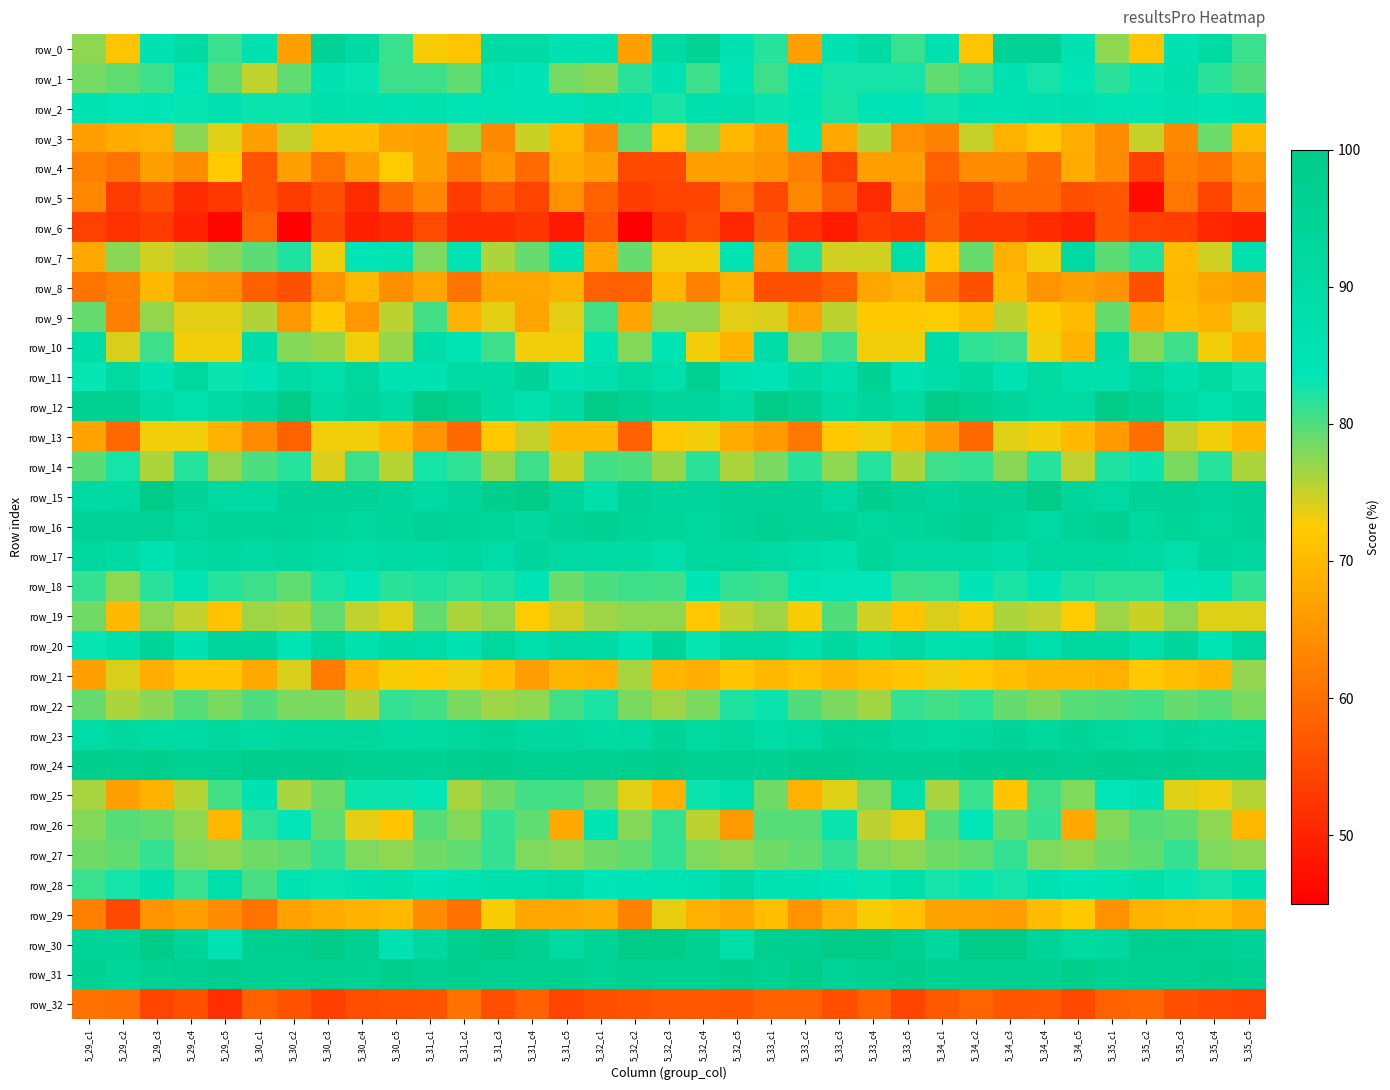

At how many categories does at least one series exceed 97?

34